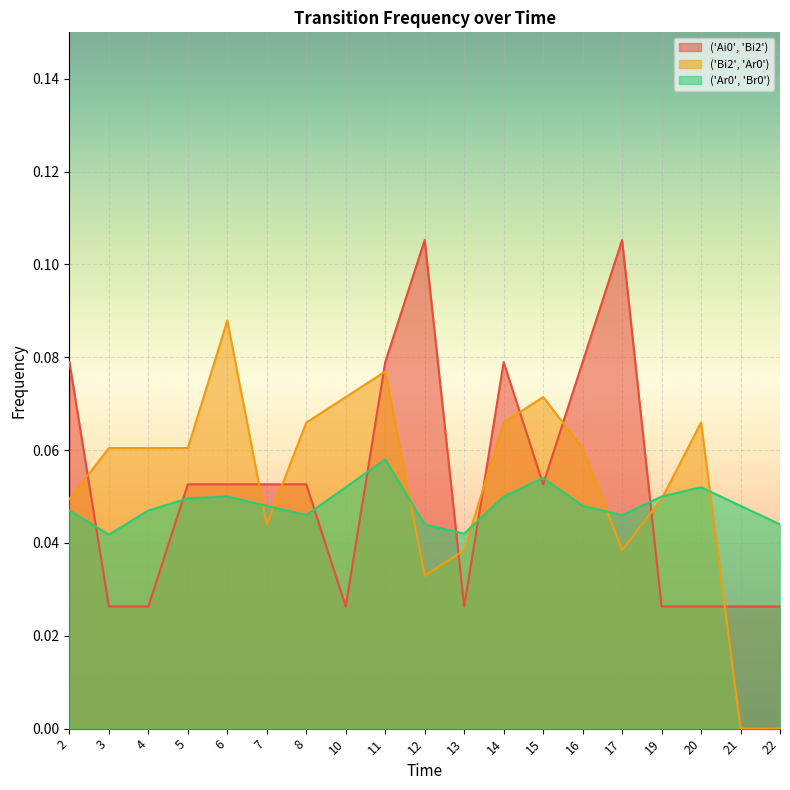

After their last crossing, which series has the higher values: ('Ai0', 'Bi2') or ('Bi2', 'Ar0')?

('Ai0', 'Bi2')